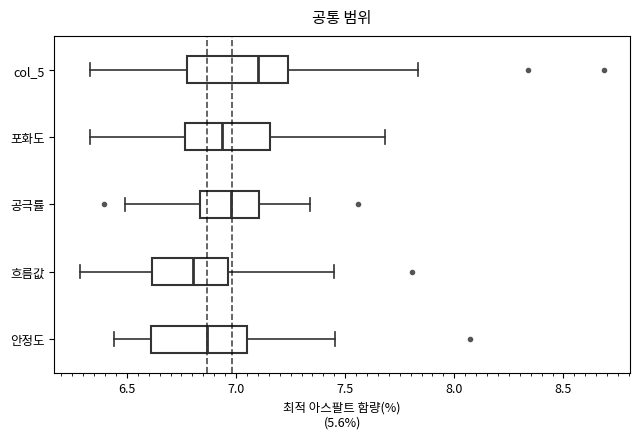

Reading bottom to top, transcribe this box plot: for each box, give where its median line is, the range the box spans, and where its two whiskers end, as read against the x-axis. The values are not printed on the chart, so give them approximately, as read against the axis.

안정도: median 6.85, box 6.60 to 7.05, whiskers 6.45 to 7.45
흐름값: median 6.80, box 6.60 to 6.95, whiskers 6.30 to 7.45
공극률: median 7.00, box 6.85 to 7.10, whiskers 6.50 to 7.35
포화도: median 6.95, box 6.75 to 7.15, whiskers 6.35 to 7.70
col_5: median 7.10, box 6.75 to 7.25, whiskers 6.35 to 7.85